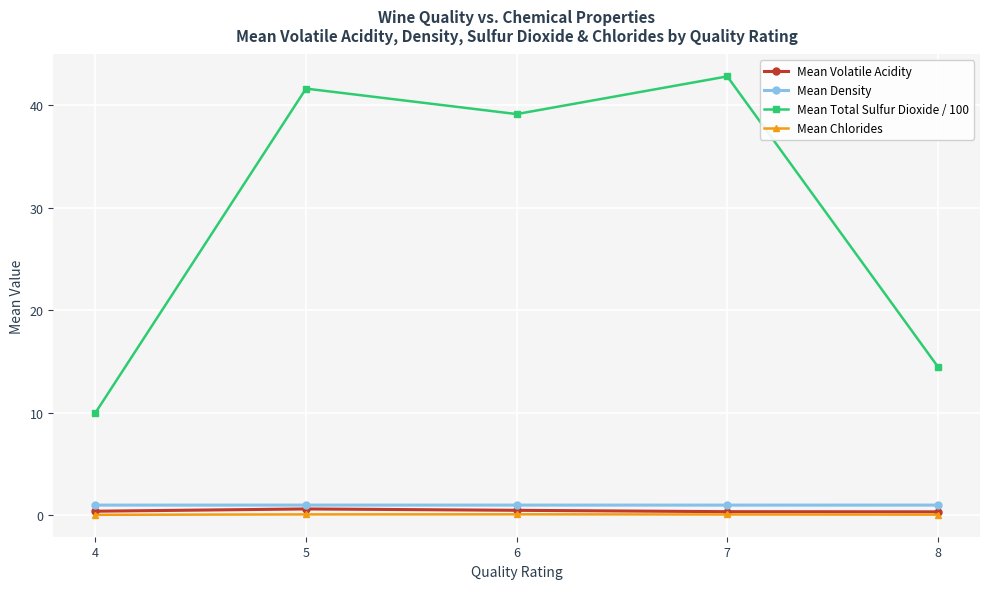

In Mean Total Sulfur Dioxide / 100, how many points are lower than both neighbors (excluding endpoints)?

1